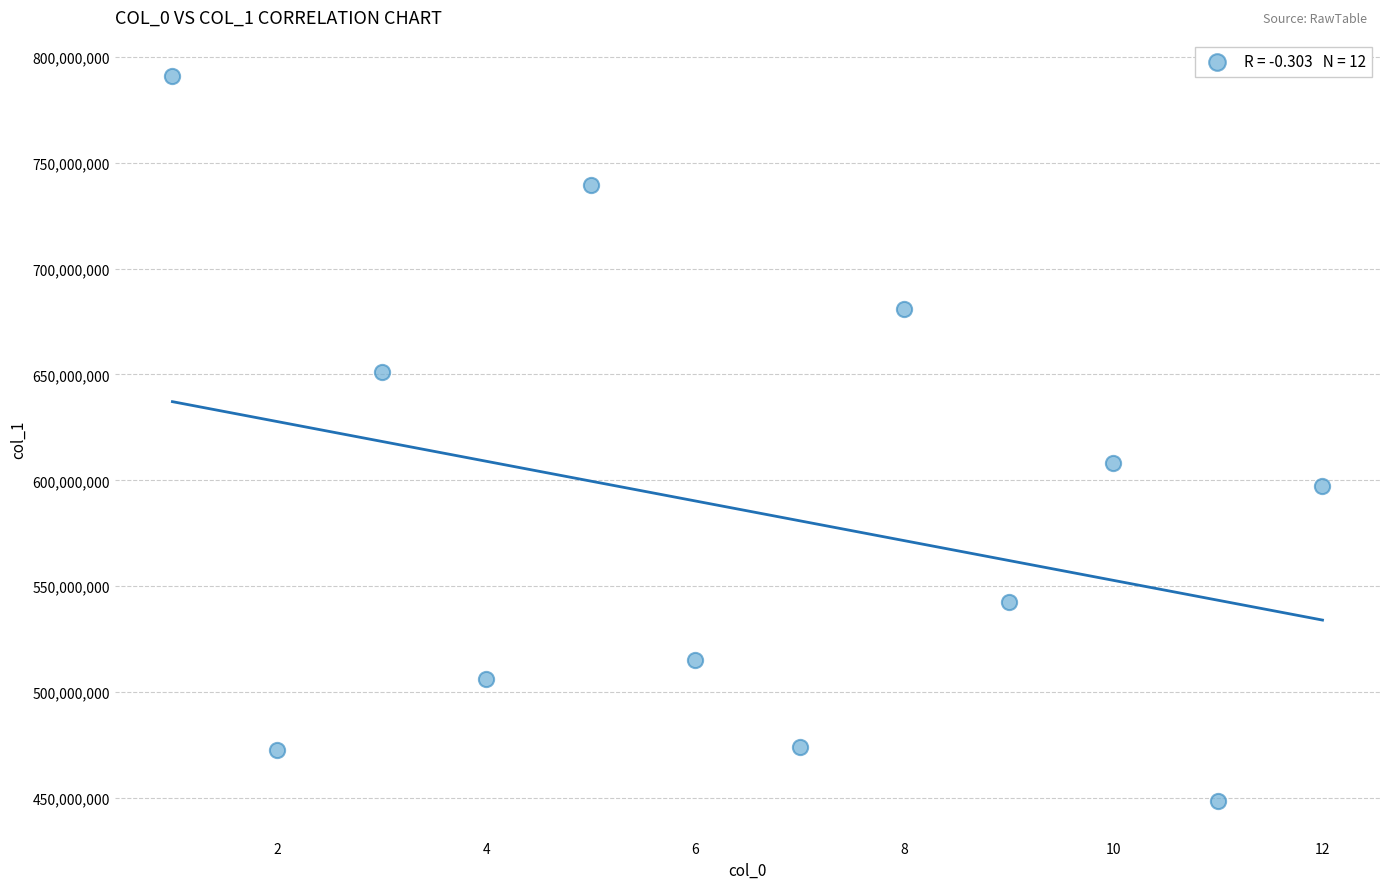

What Y value in the scatter plot is closest to 619689600?

608302700